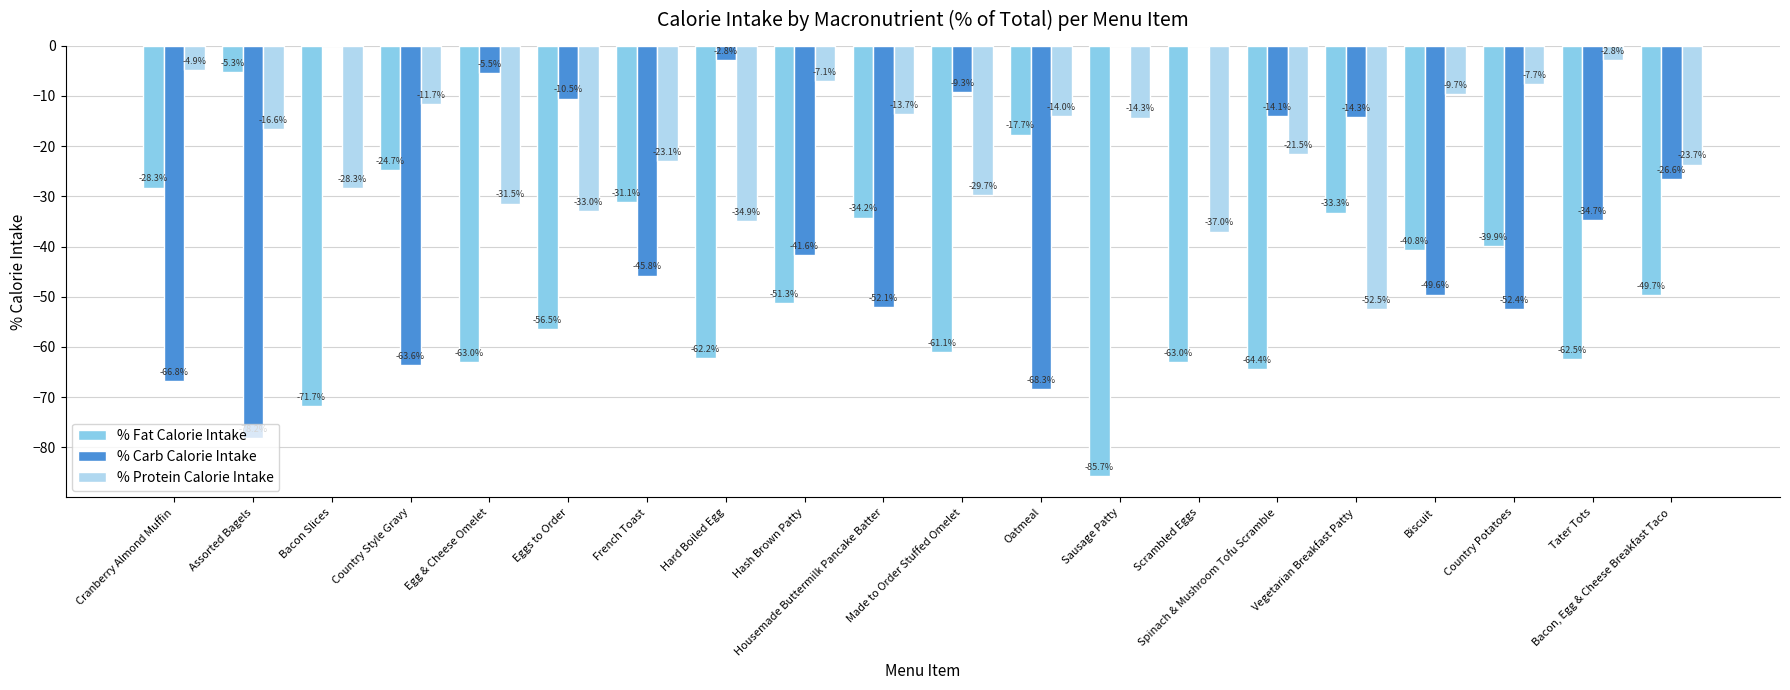

Which series has the largest total across all categories?

% Protein Calorie Intake